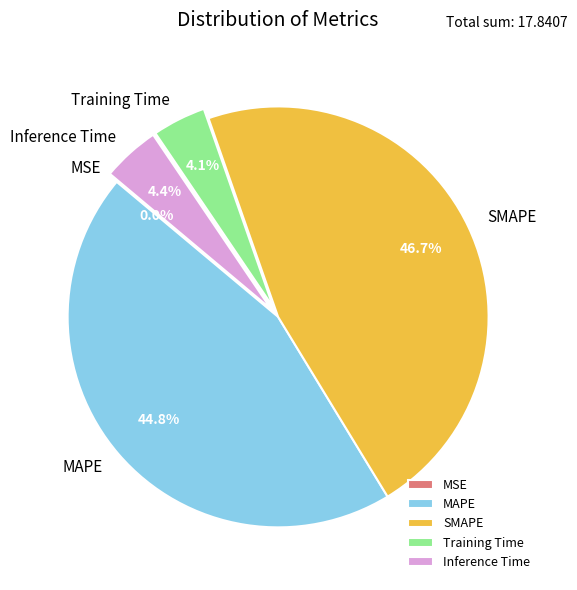

How much of the chart is everything except Training Time?

95.9%